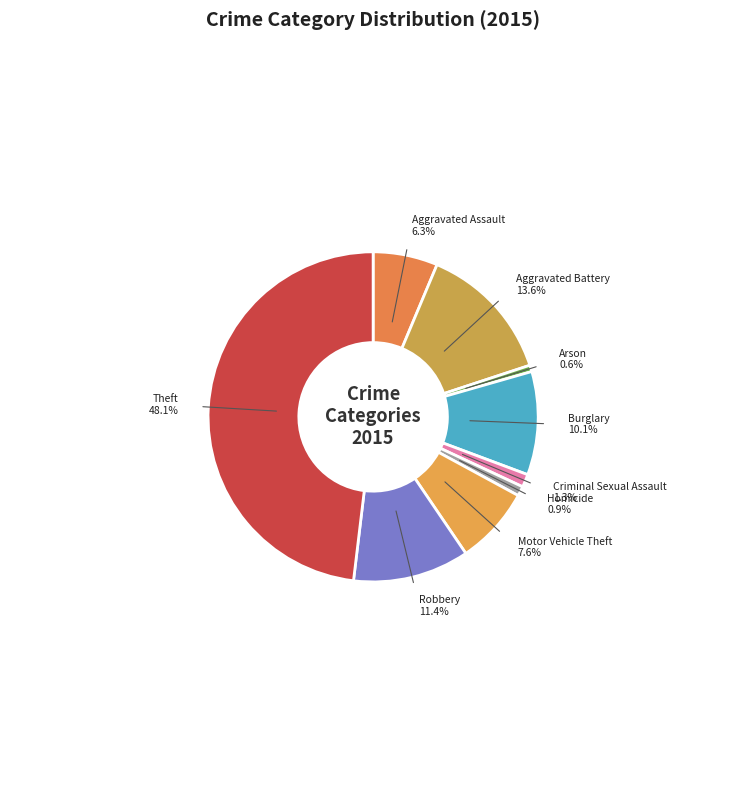

What is the ratio of the value at Aggravated Battery to the value at Arson?

21.5